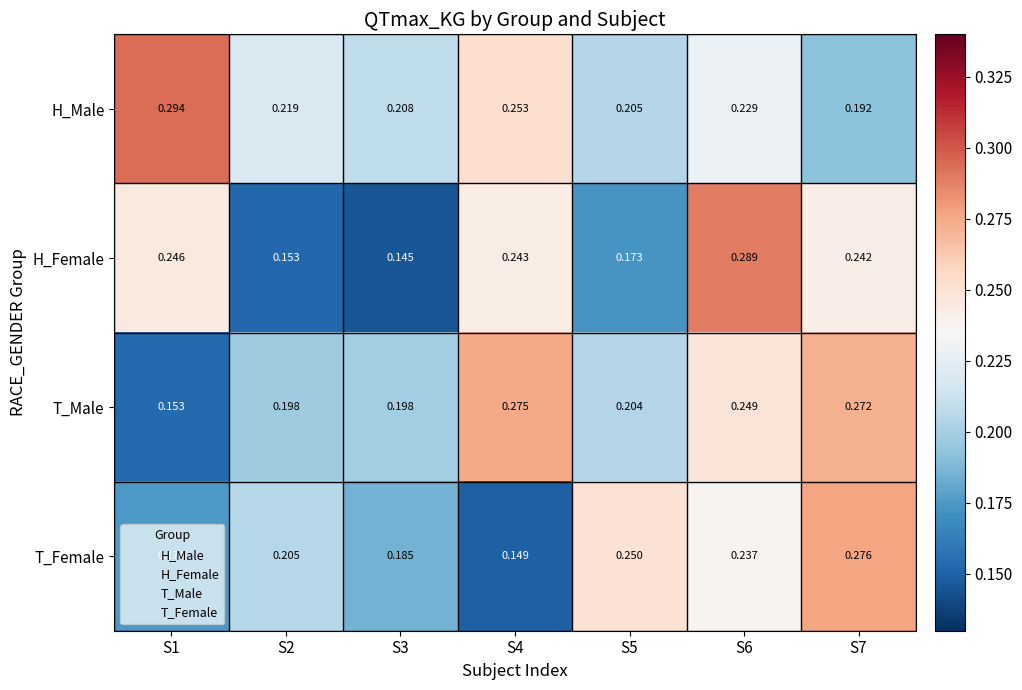

Is the value of T_Male at S1 greater than the value of H_Female at S3?

Yes